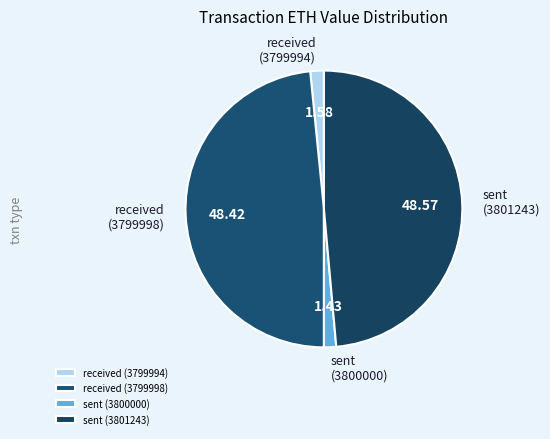

True or false: sent (3800000) accounts for 1% of the total.

True